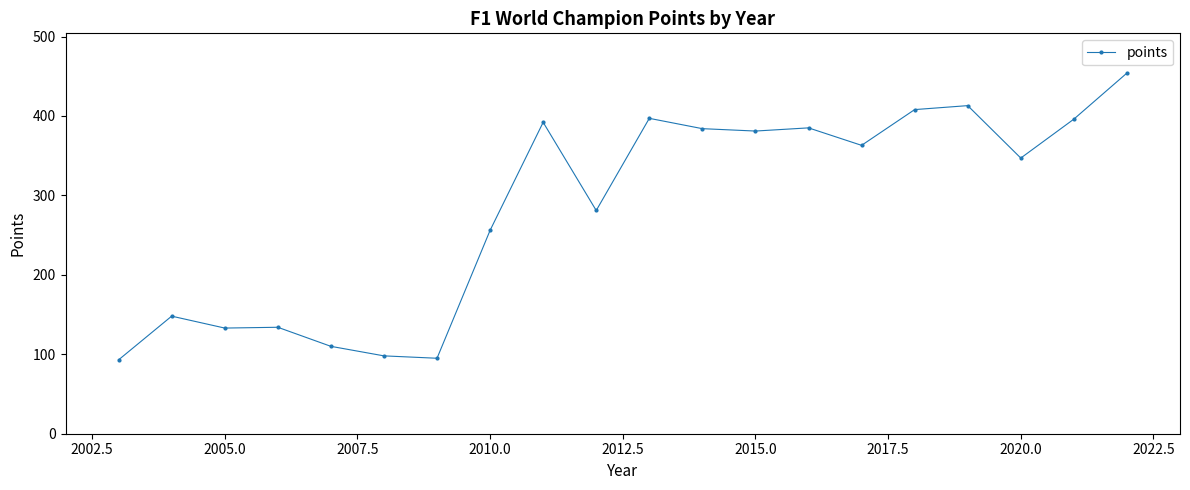

What is the maximum value shown in the chart?

454